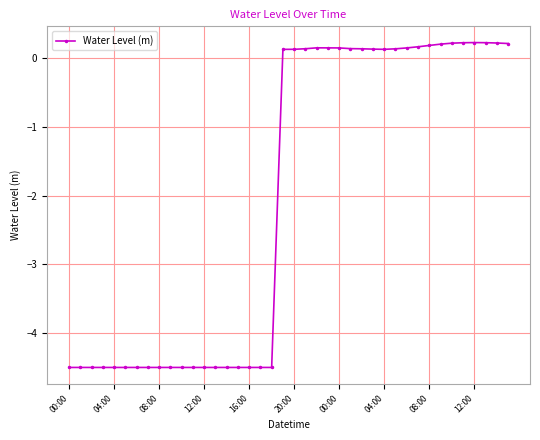

What is the value of the 24th point from the left?

0.2